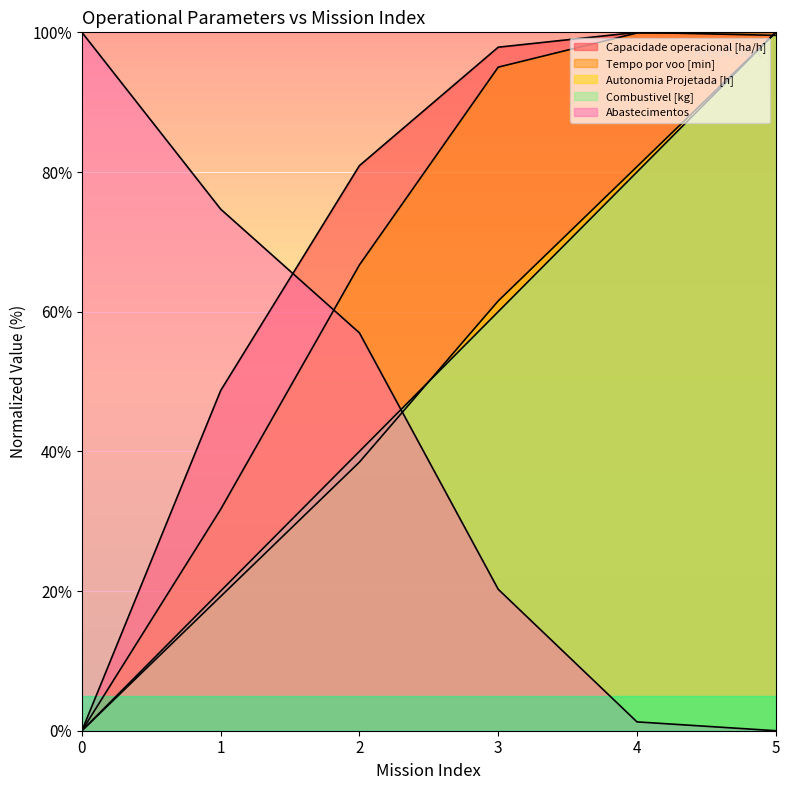

Is it true that Capacidade operacional [ha/h] equals 152.3 at 5?

False